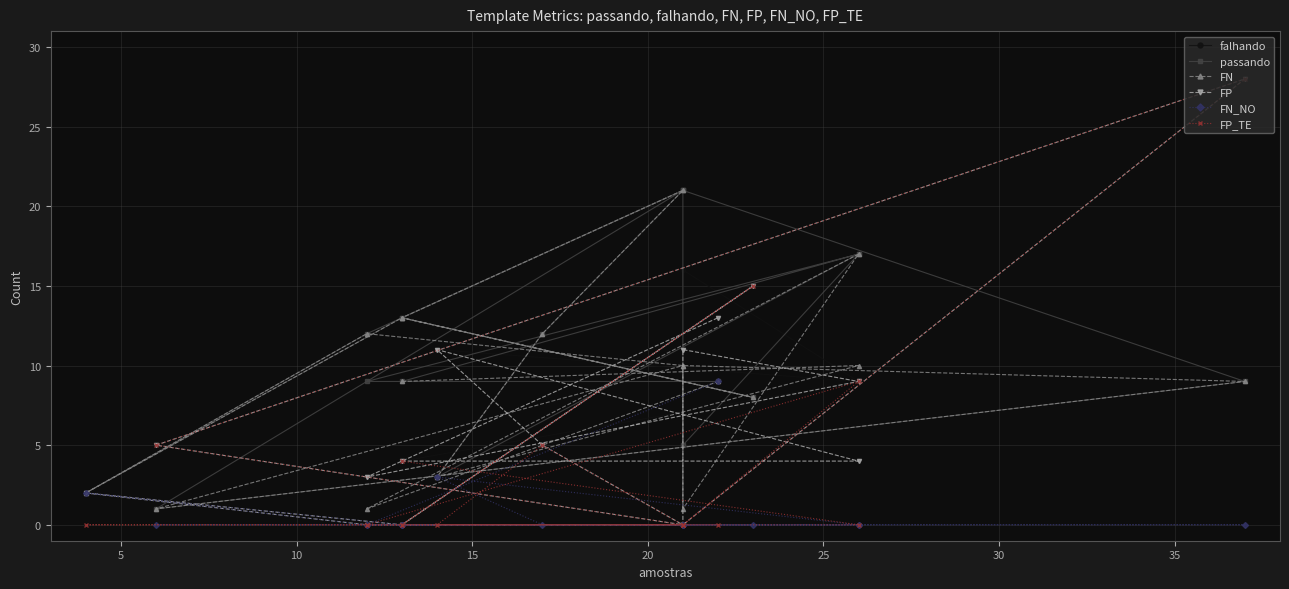

What is the label of the 8th point from the right?

10